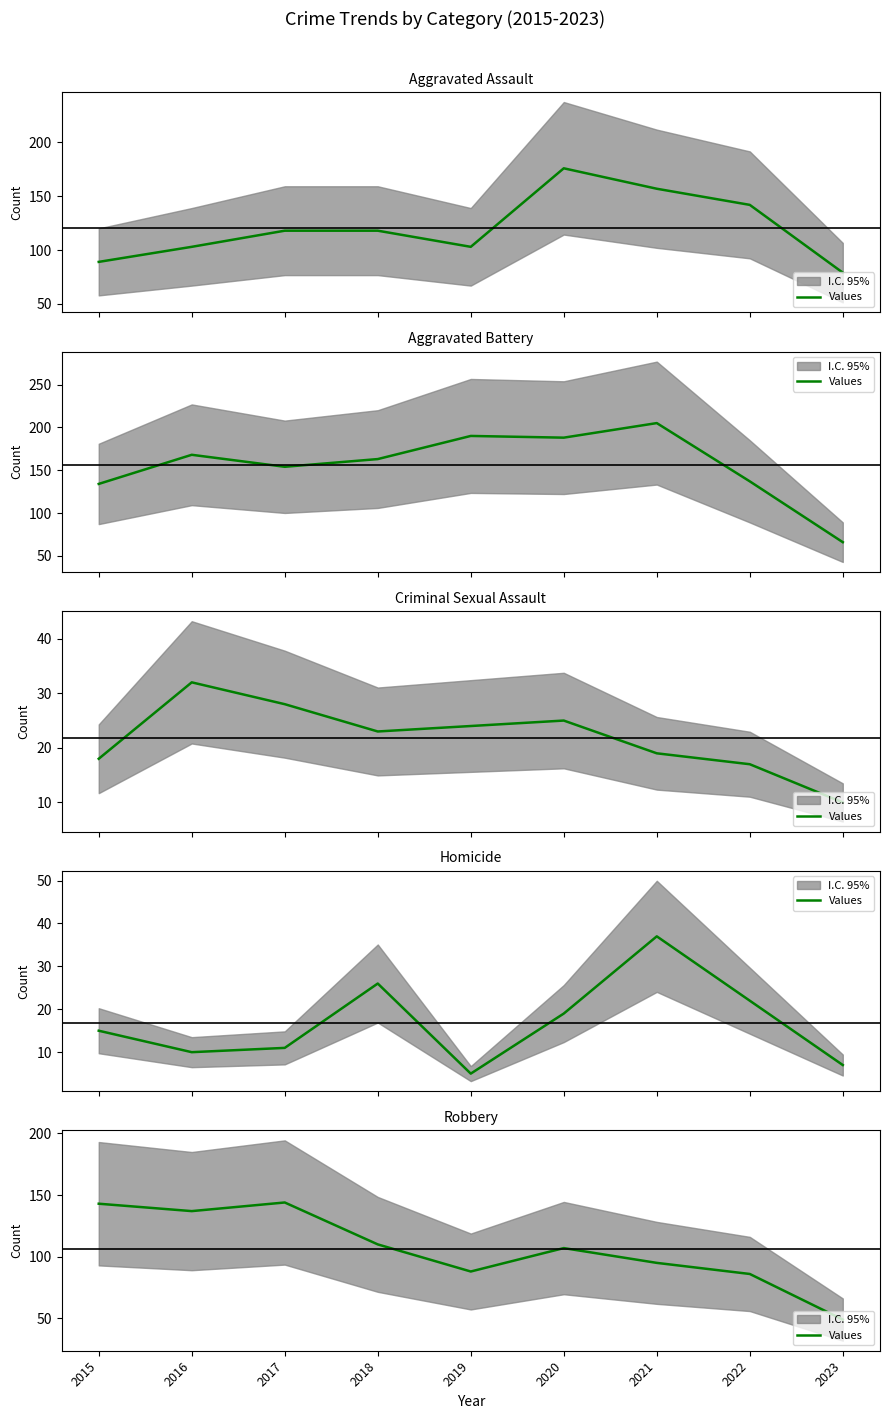

The chart shows a value of 137 at 2016. True or false?

True